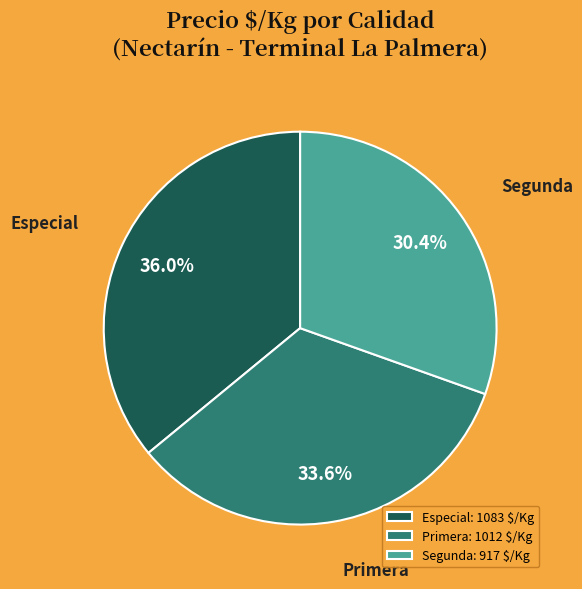

Do Especial and Primera together represent more than half of the pie?

Yes